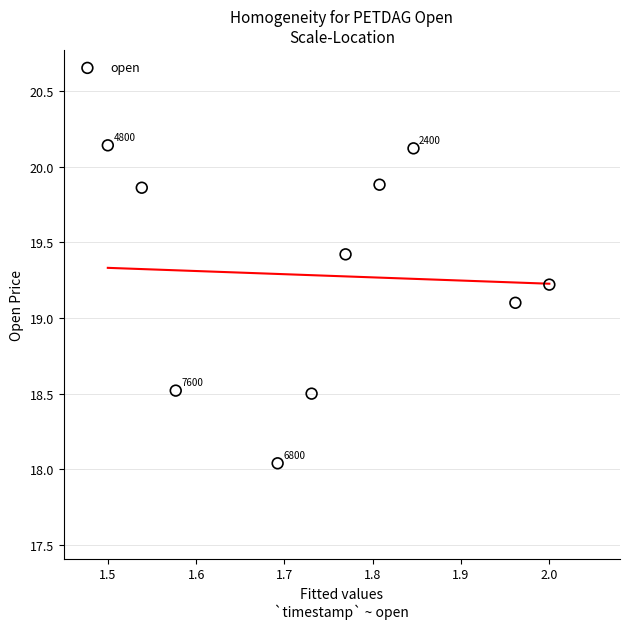

What is the range of X values (max minus min)?

0.5